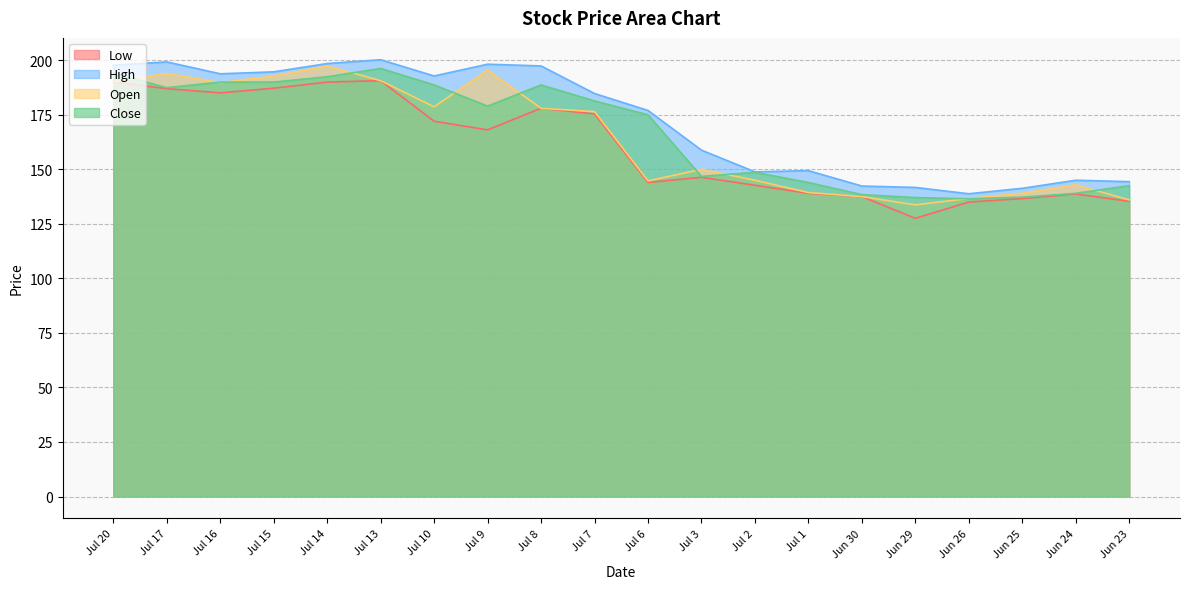

How many lines are shown in the chart?

4